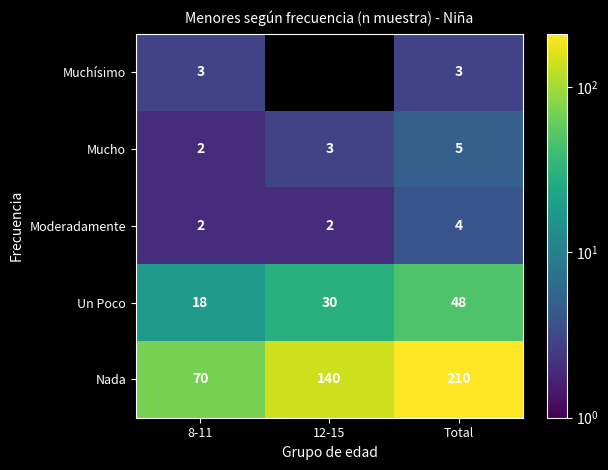

The value of Moderadamente at 12-15 is 1. True or false?

False